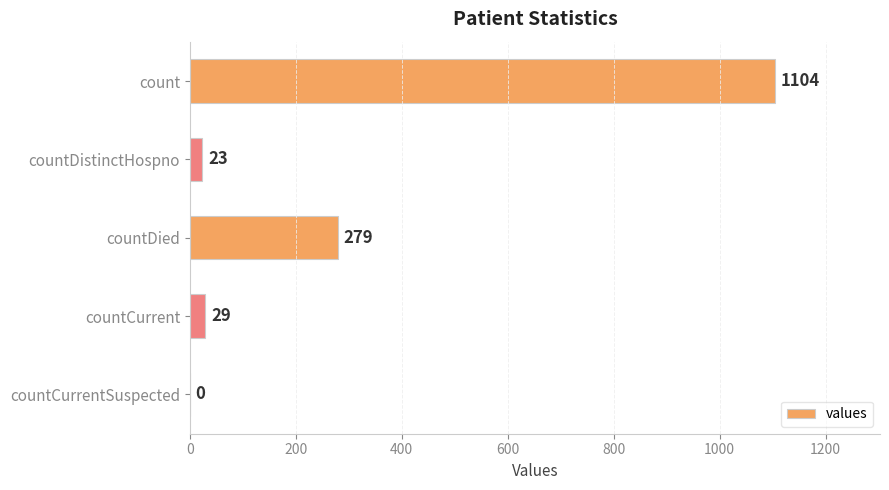

What is the average value?

287